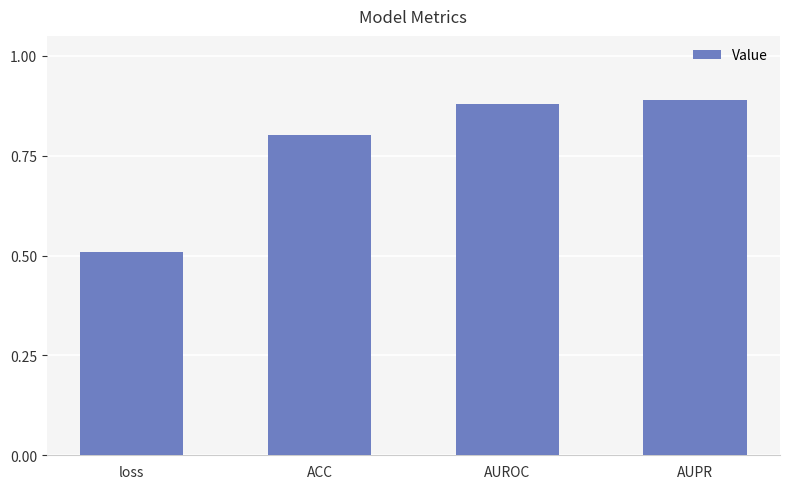

What position from the right is AUPR?

1